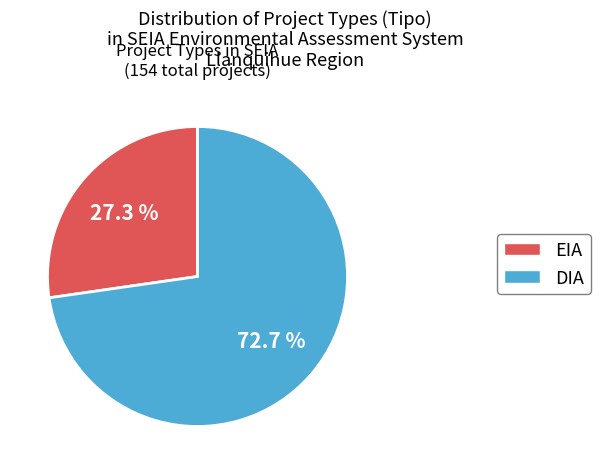

Does any single category account for the majority?

Yes